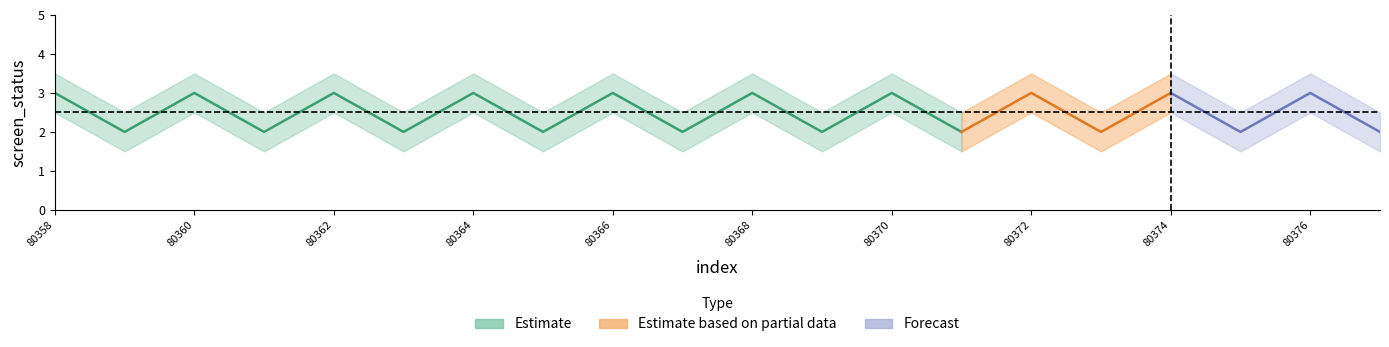

What is the value of the screen_status_center point at the 4th from the left?

2.0